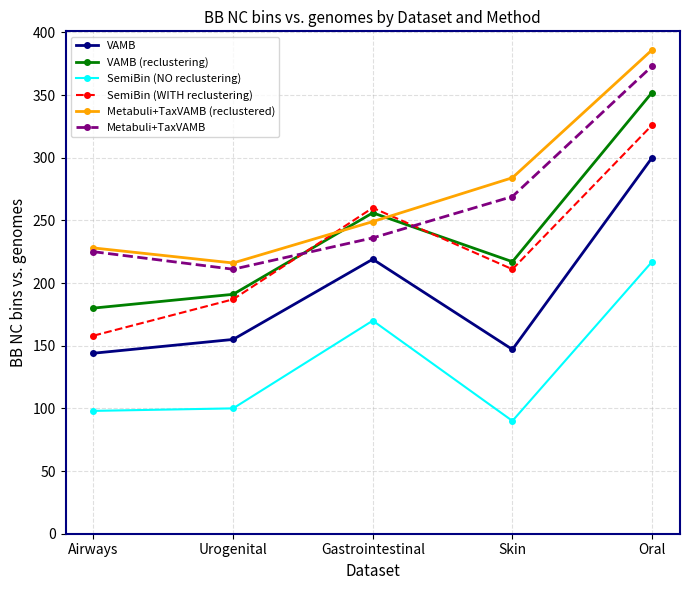

How many categories are shown in the chart?

5